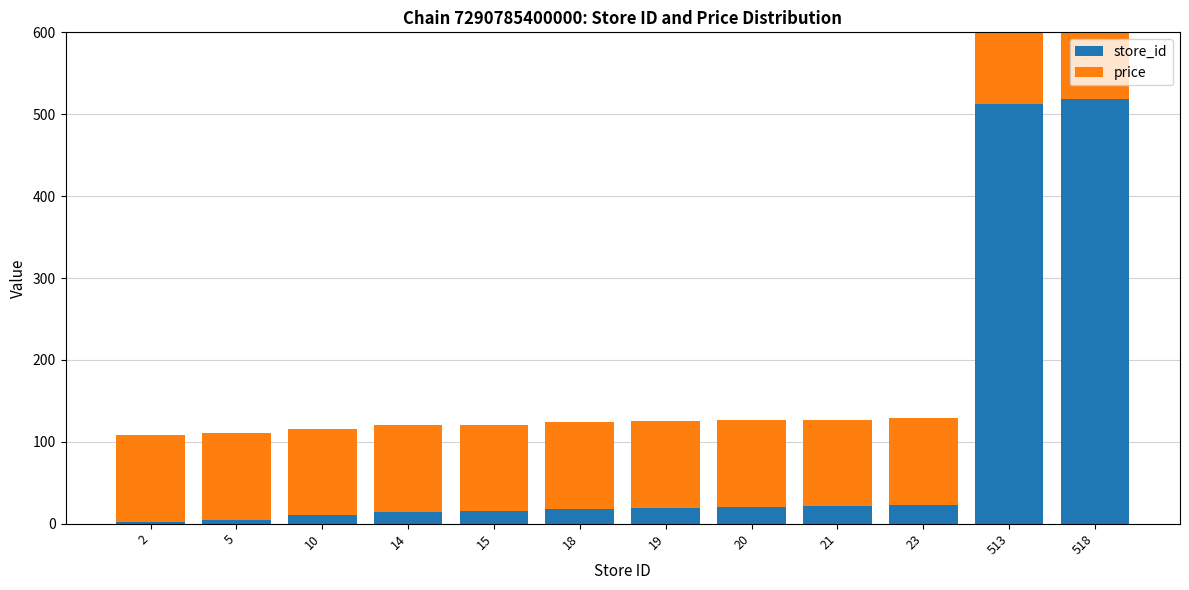

Where is store_id nearest to the value 260?

23